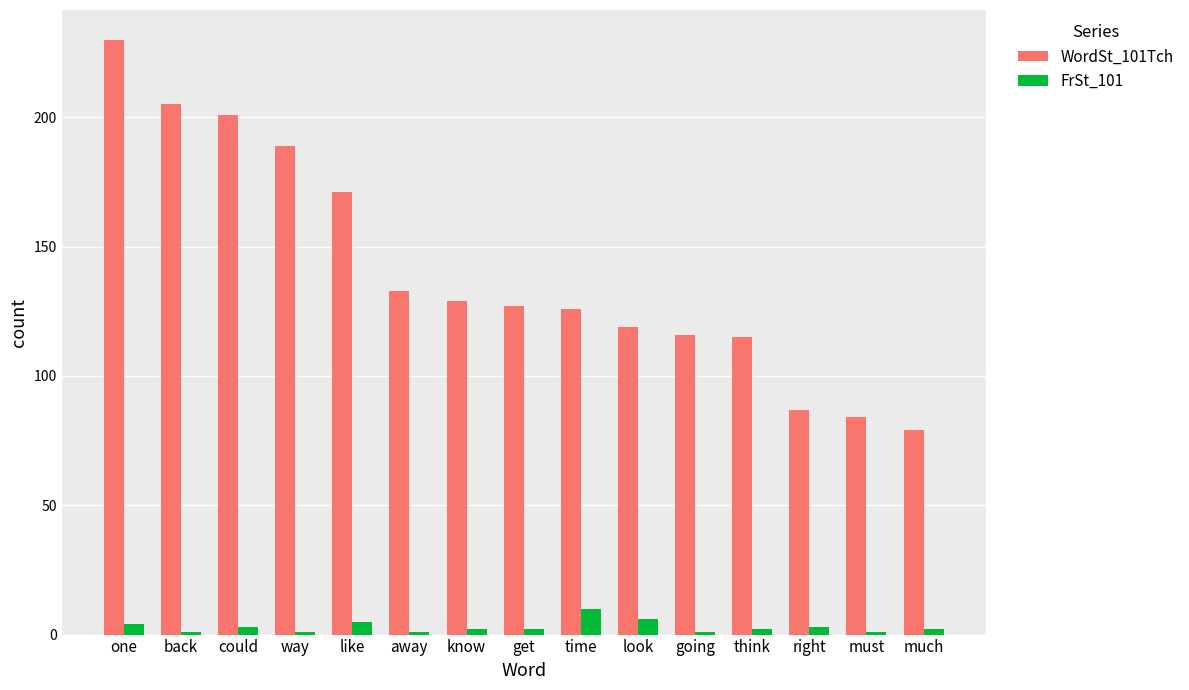

What is the difference between the WordSt_101Tch values at back and must?

121